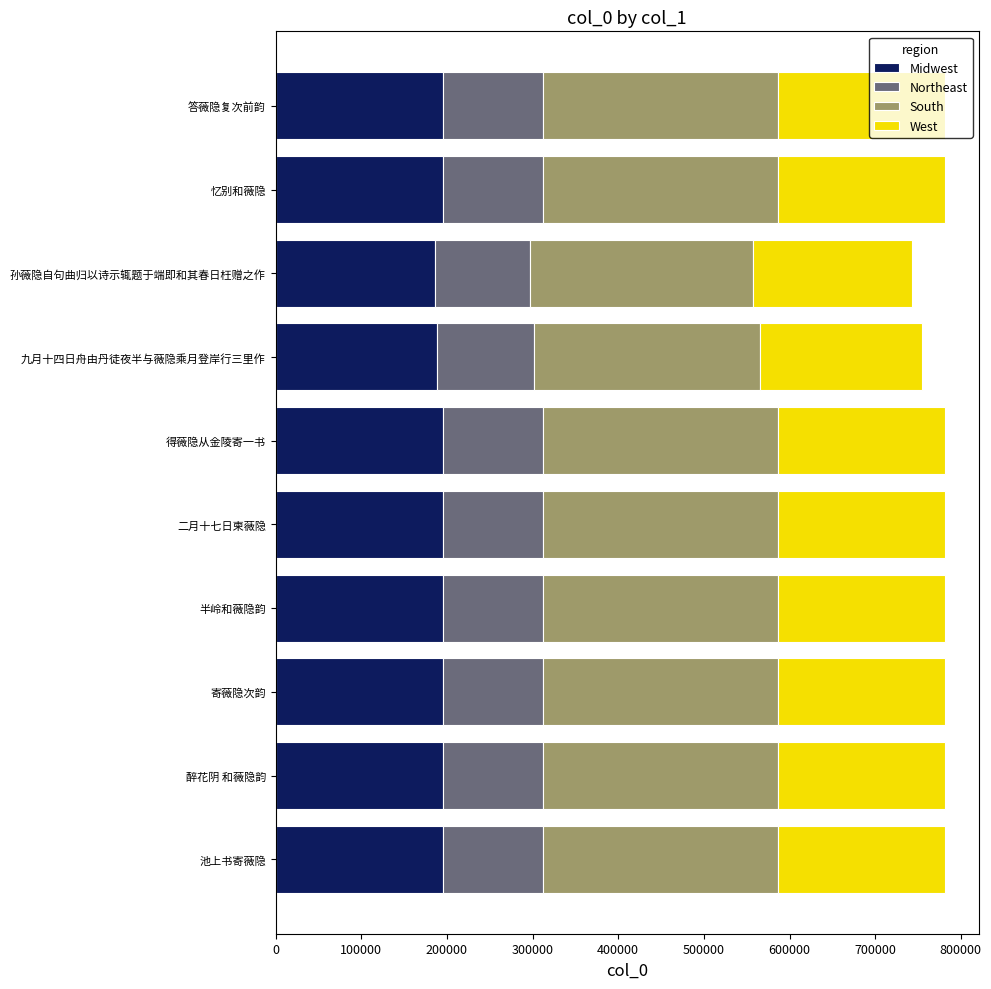

What is the sum of all Midwest values?

1937784.5